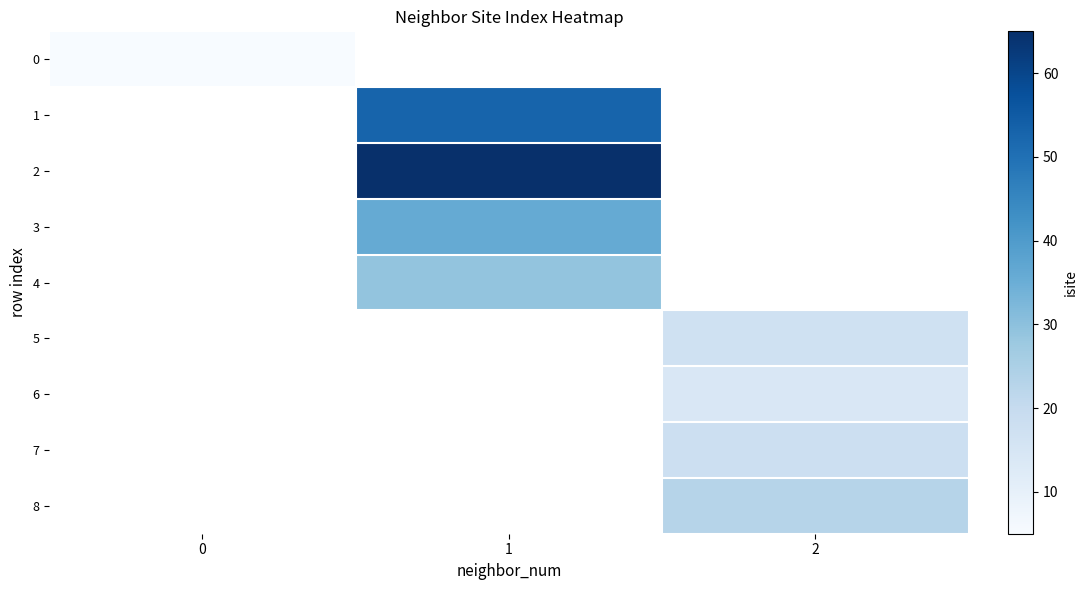

Is it true that 2 equals 65.0 at 1?

True